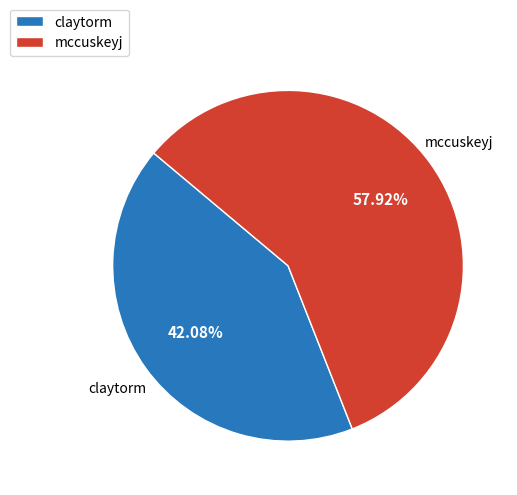

To the nearest percent, what is the difference between the claytorm and mccuskeyj slice percentages?

16%